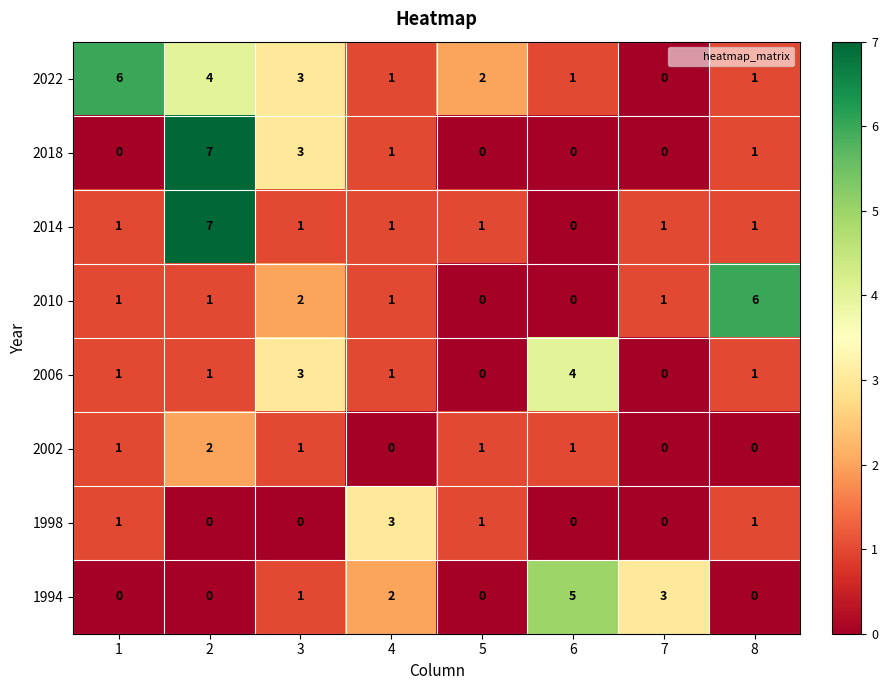

What is the total value across all series at 2?

22